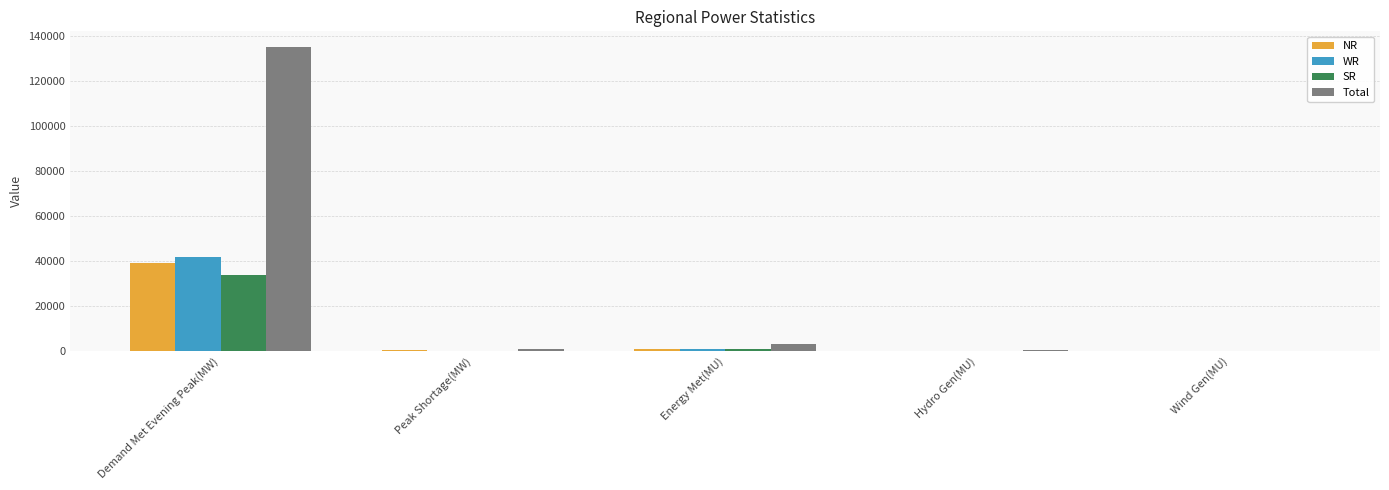

Which label corresponds to the largest value in the chart?

Demand Met Evening Peak(MW)